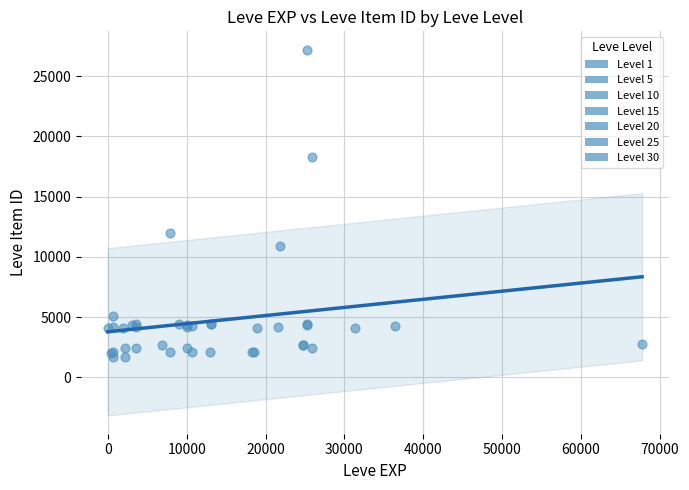

What Y value in the scatter plot is closest to 14448?

12018